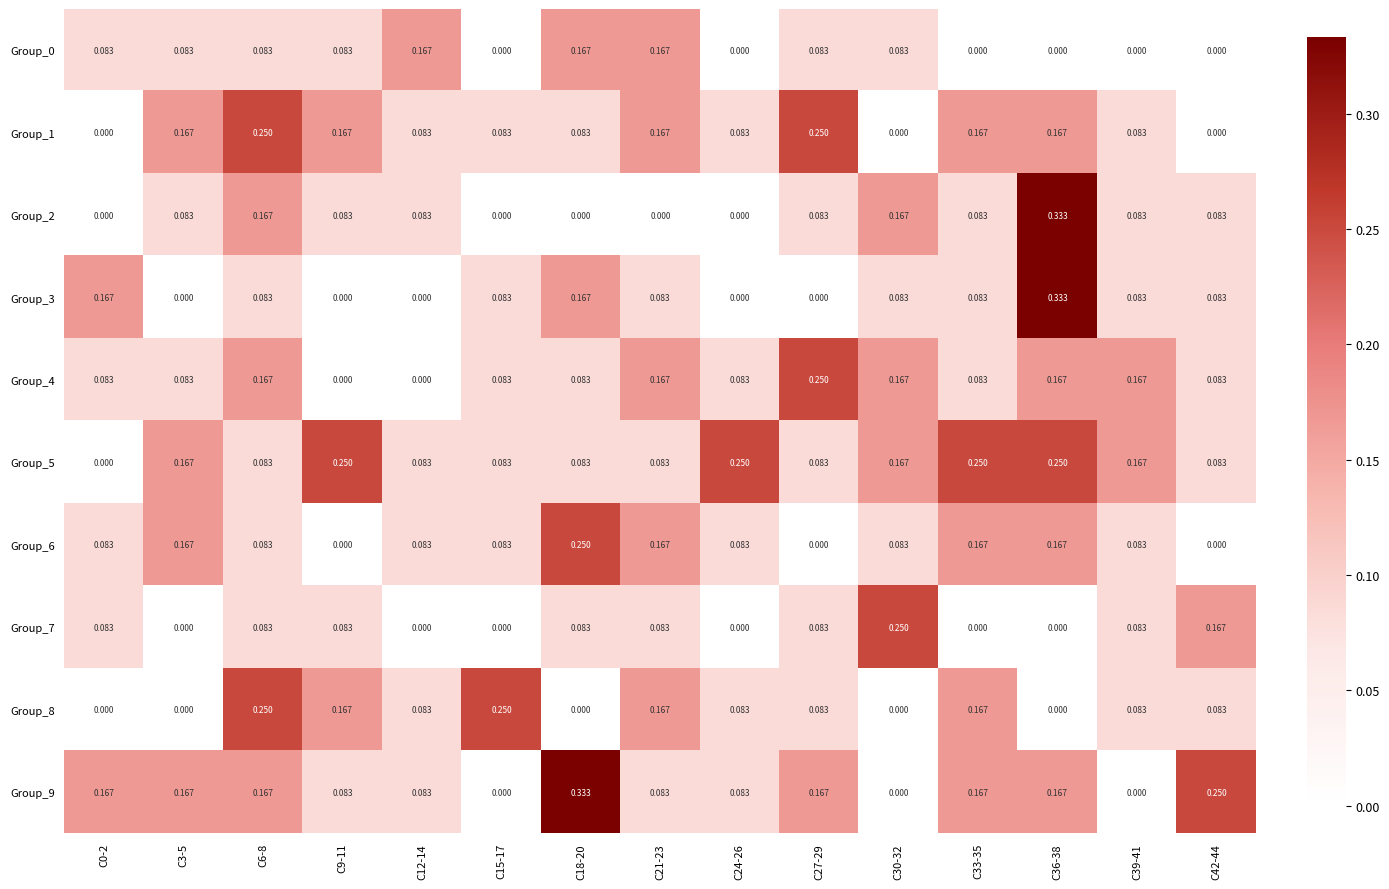

Is the value of Group_3 at C0-2 greater than the value of Group_0 at C42-44?

Yes